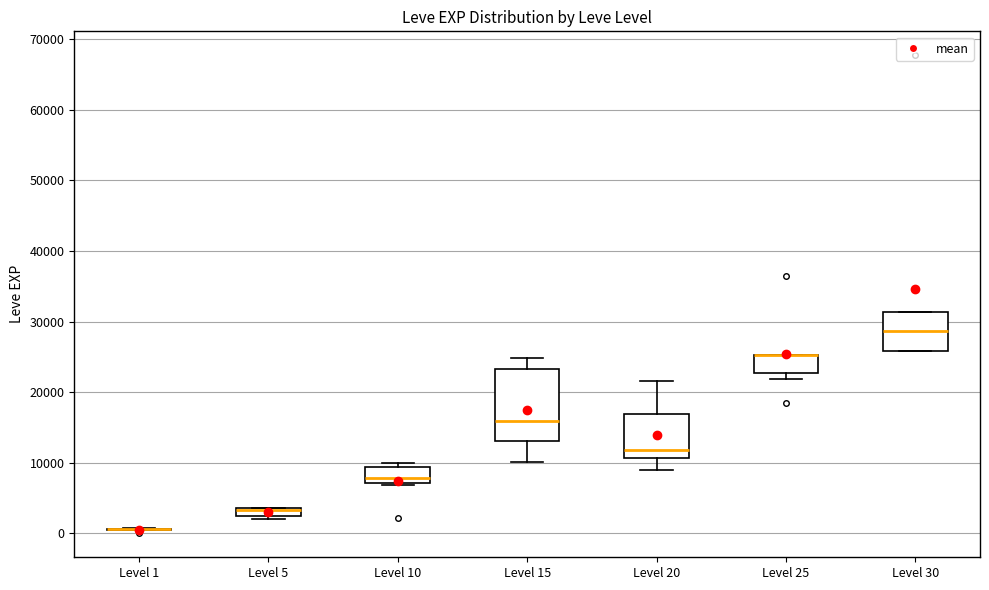

Comparing the boxes themselves (not the whiskers), which one is the tallest?

Level 15